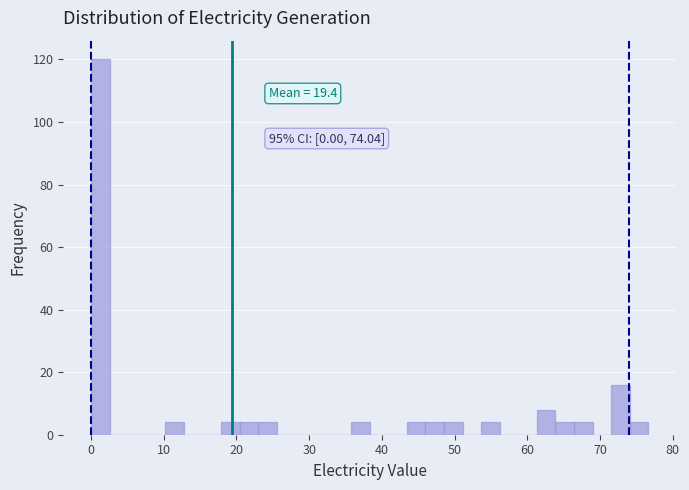

Read against the x-axis, roughly where is the centre of the tallest bar?

1